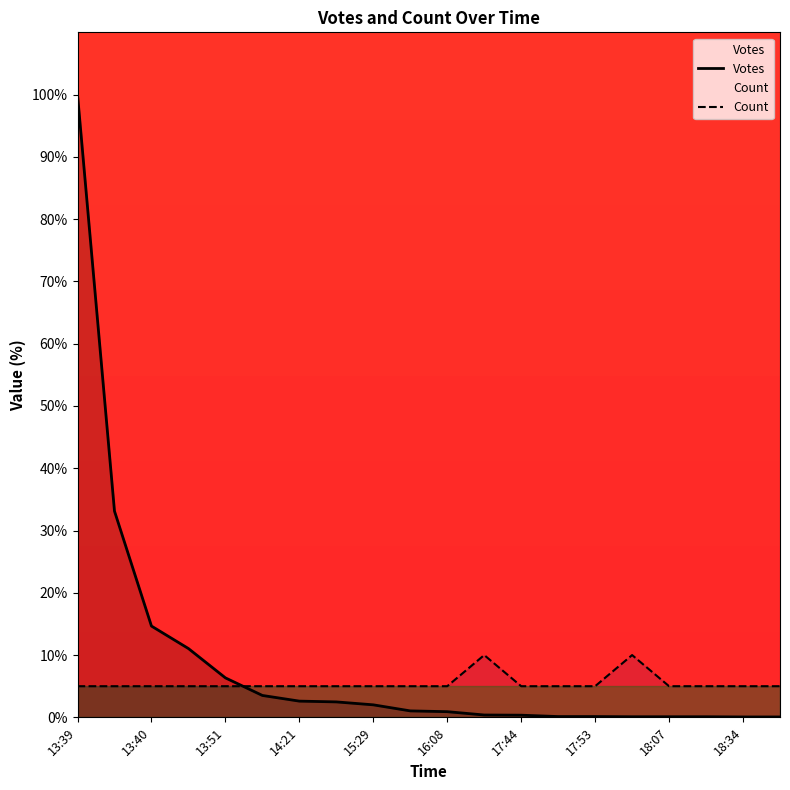

What is the spread (max minus min) of values at 17:44?

4.7